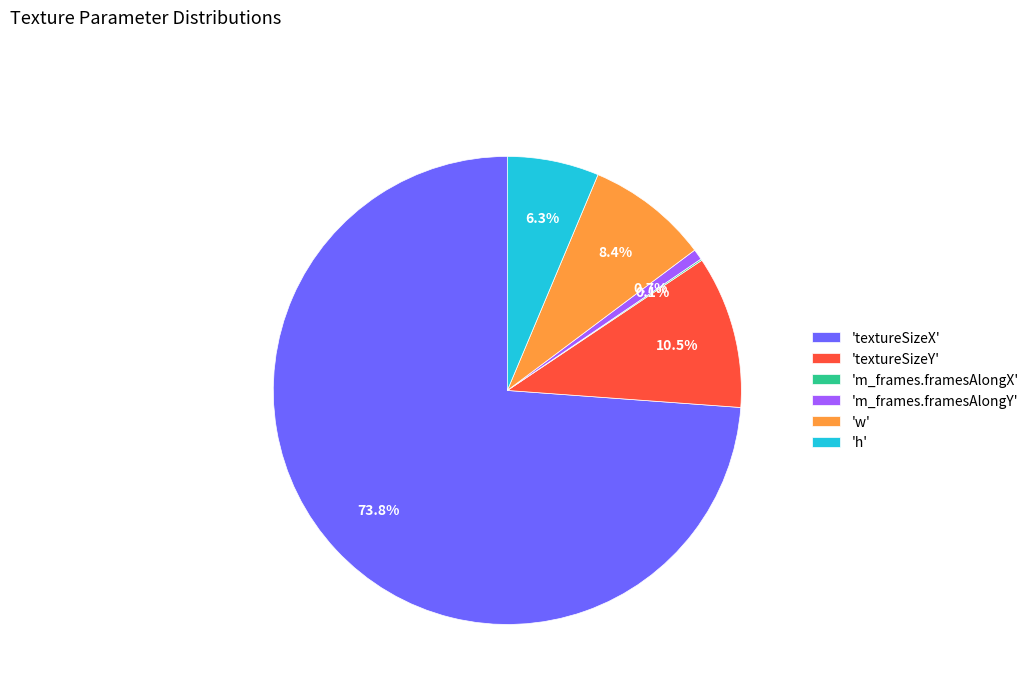

Between 'textureSizeY' and 'textureSizeX', which is larger?

'textureSizeX'